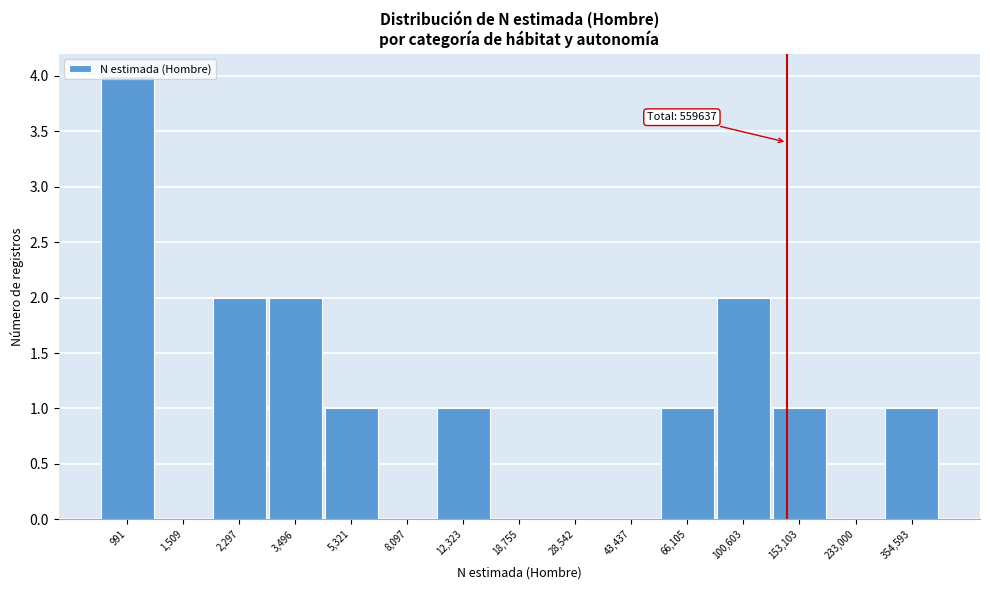

What is the sum of all values?

15